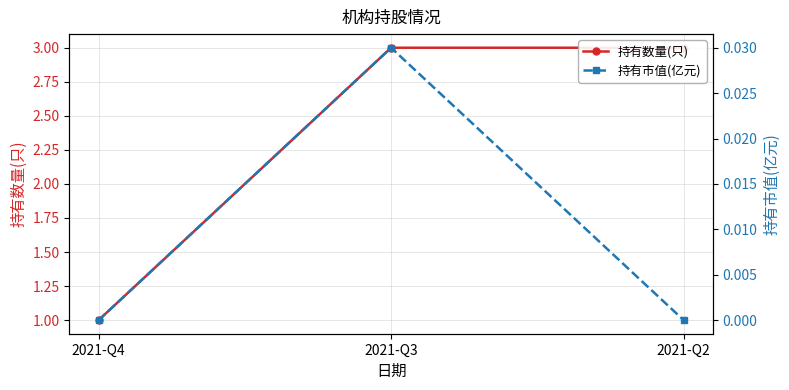

Does the chart display data point markers on the line(s)?

Yes